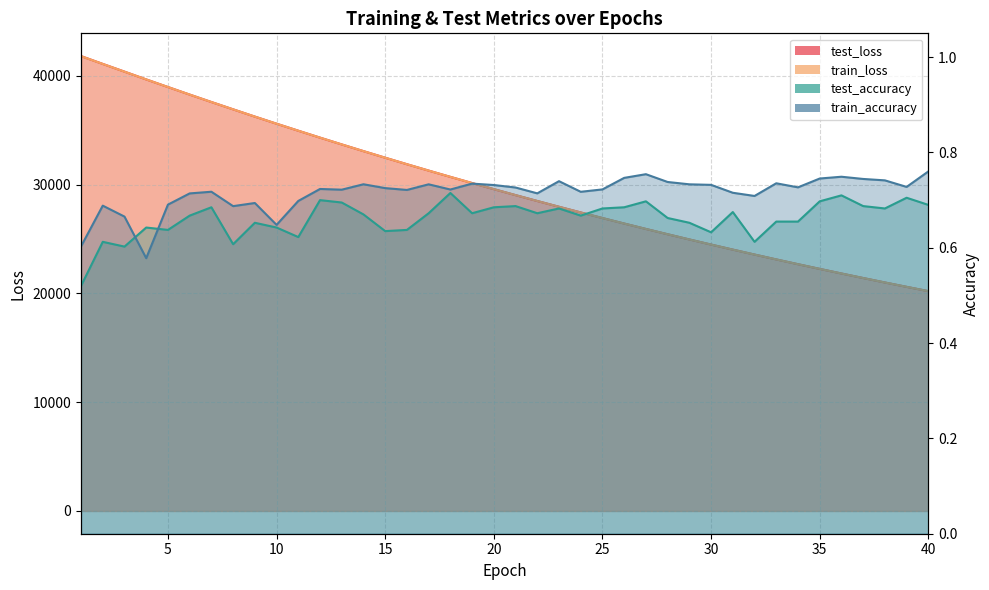

True or false: train_accuracy has more than 2 interior local peaks.

True